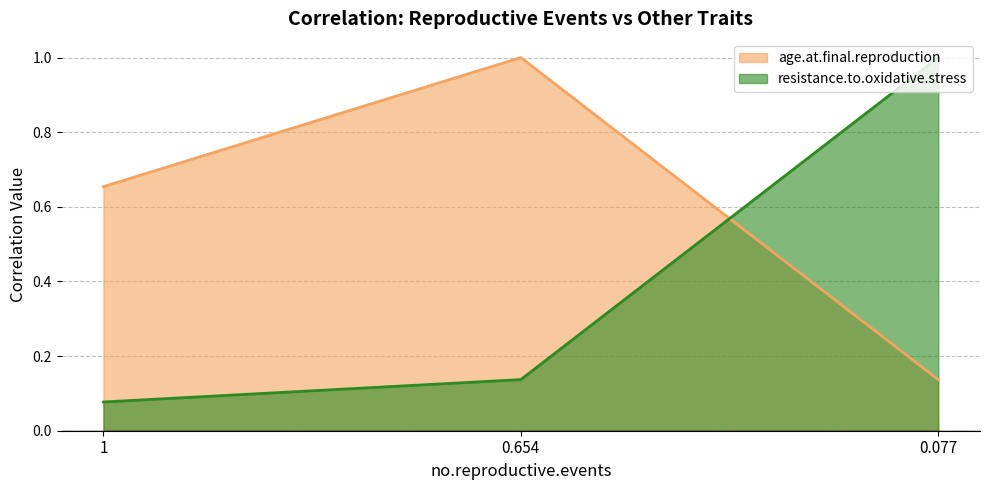

At 0.654, list the series in order from smallest to largest.

resistance.to.oxidative.stress, age.at.final.reproduction